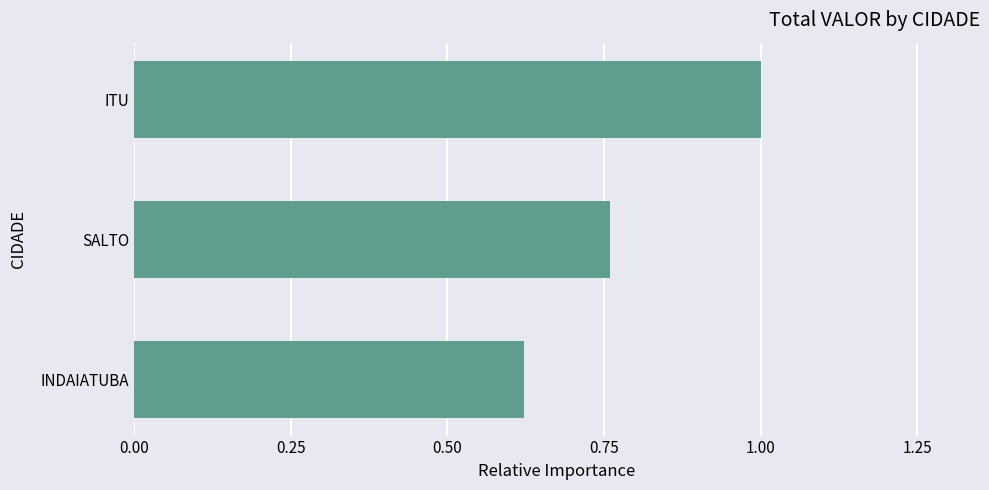

At which category does the chart reach its peak across all series?

ITU